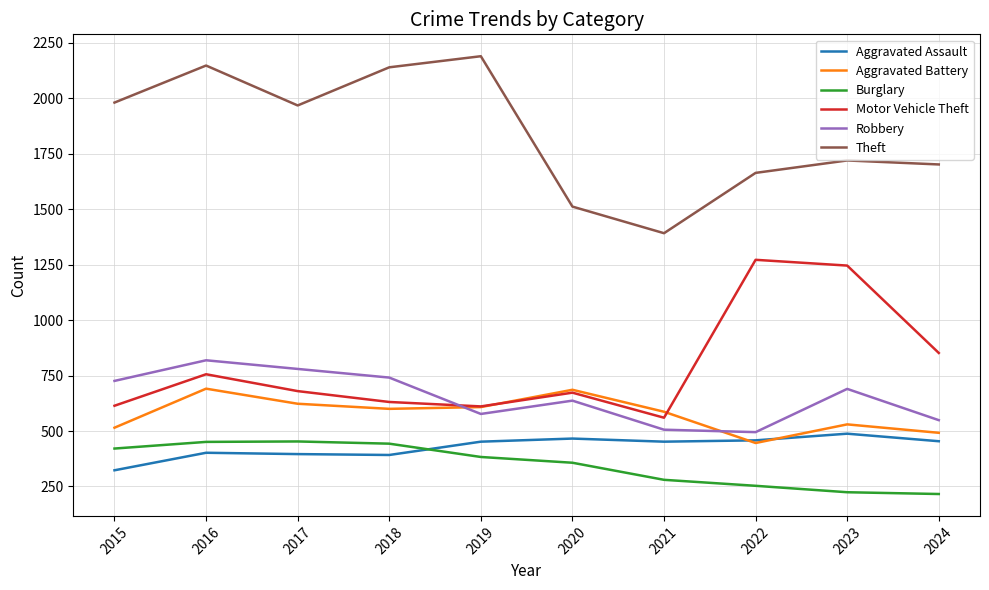

Is it true that Aggravated Battery equals 623 at 2017?

True